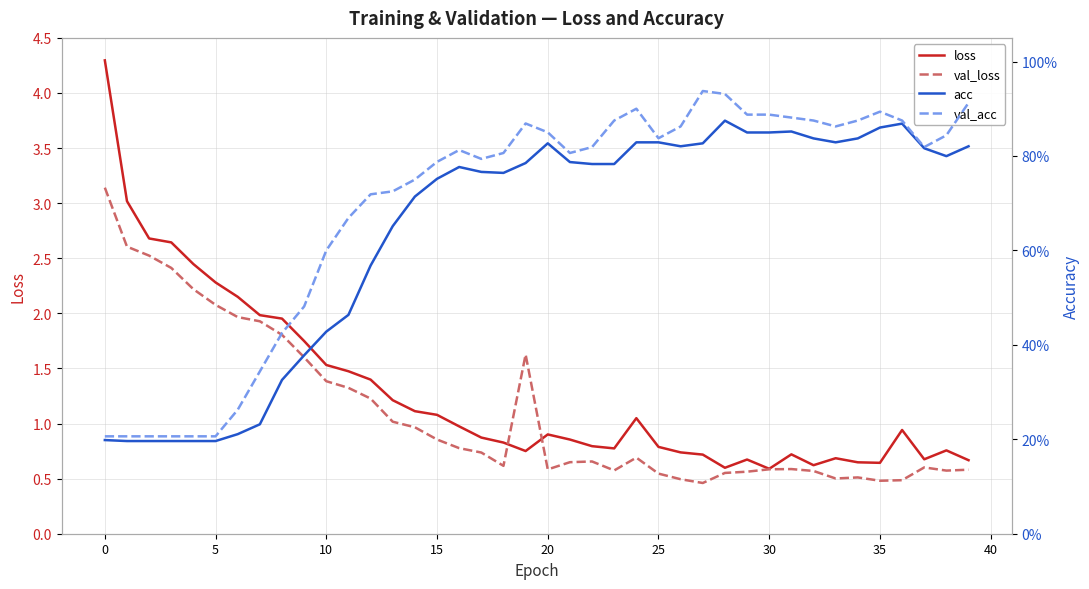

Reading right to left, list all the values displayed in this chart.

loss: 0.7	0.8	0.7	0.9	0.6	0.6	0.7	0.6	0.7	0.6	0.7	0.6	0.7	0.7	0.8	1.0	0.8	0.8	0.9	0.9	0.8	0.8	0.9	1.0	1.1	1.1	1.2	1.4	1.5	1.5	1.7	2.0	2.0	2.2	2.3	2.4	2.6	2.7	3.0	4.3
val_loss: 0.6	0.6	0.6	0.5	0.5	0.5	0.5	0.6	0.6	0.6	0.6	0.6	0.5	0.5	0.5	0.7	0.6	0.7	0.6	0.6	1.6	0.6	0.7	0.8	0.9	1.0	1.0	1.2	1.3	1.4	1.6	1.8	1.9	2.0	2.1	2.2	2.4	2.5	2.6	3.1
acc: 0.8	0.8	0.8	0.9	0.9	0.8	0.8	0.8	0.9	0.8	0.8	0.9	0.8	0.8	0.8	0.8	0.8	0.8	0.8	0.8	0.8	0.8	0.8	0.8	0.8	0.7	0.7	0.6	0.5	0.4	0.4	0.3	0.2	0.2	0.2	0.2	0.2	0.2	0.2	0.2
val_acc: 0.9	0.8	0.8	0.9	0.9	0.9	0.9	0.9	0.9	0.9	0.9	0.9	0.9	0.9	0.8	0.9	0.9	0.8	0.8	0.9	0.9	0.8	0.8	0.8	0.8	0.8	0.7	0.7	0.7	0.6	0.5	0.4	0.3	0.3	0.2	0.2	0.2	0.2	0.2	0.2